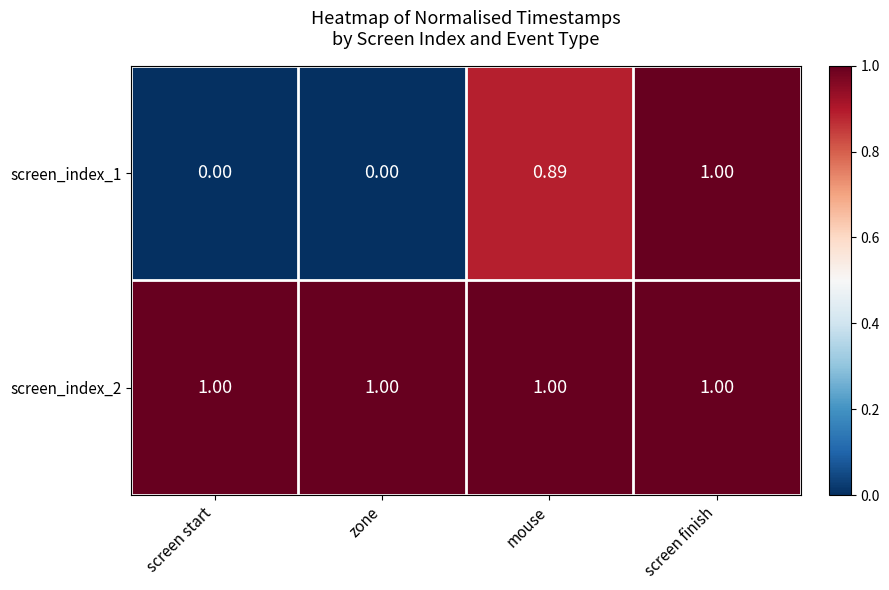

Is the value of screen_index_2 at screen finish greater than the value of screen_index_1 at mouse?

Yes